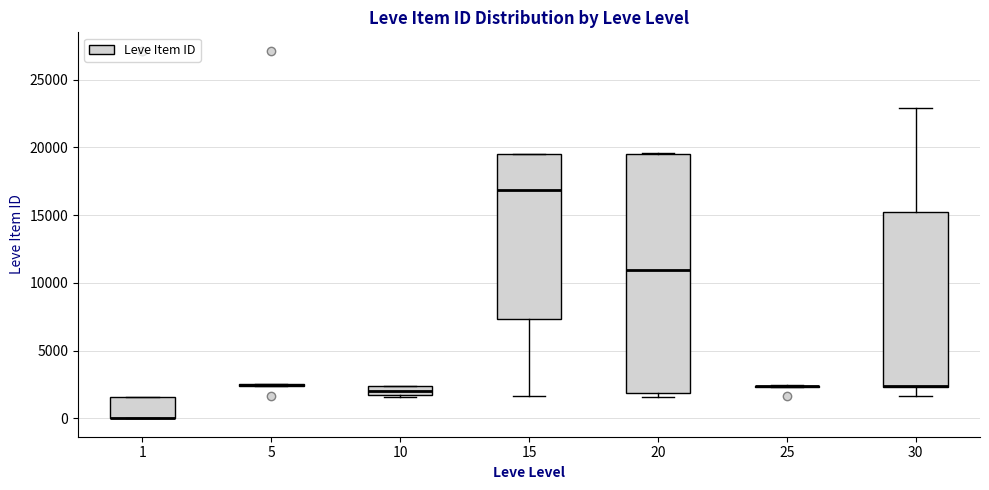

Where does the median line of the box at x = 10 sit on the y-axis? The values are not printed on the chart, so give them approximately, as read against the axis.

2000